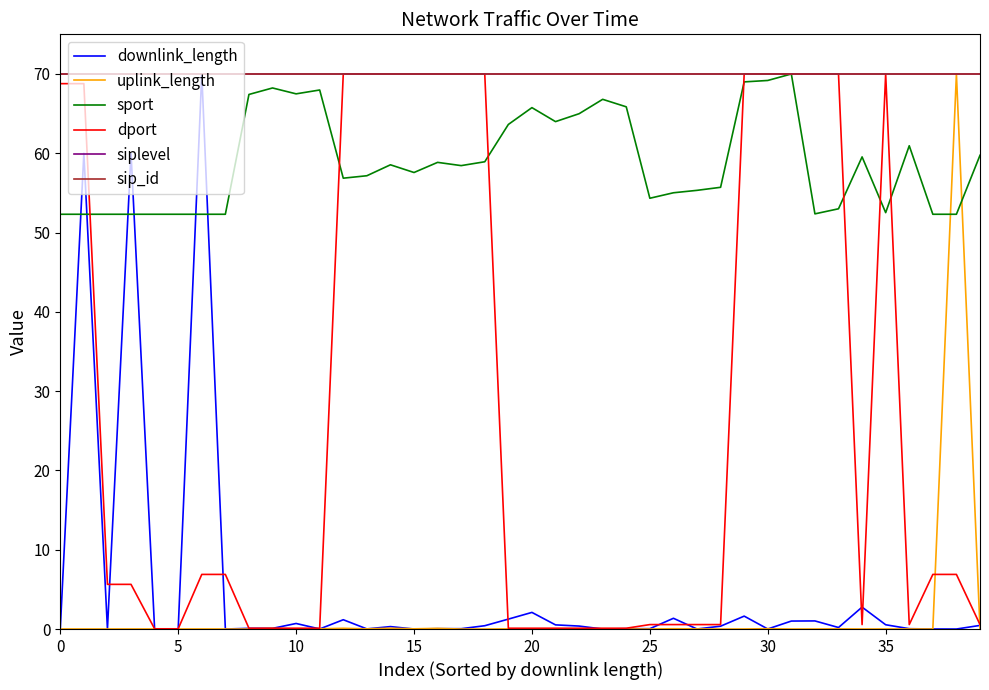

In dport, how many points are lower than both neighbors (excluding endpoints)?

2